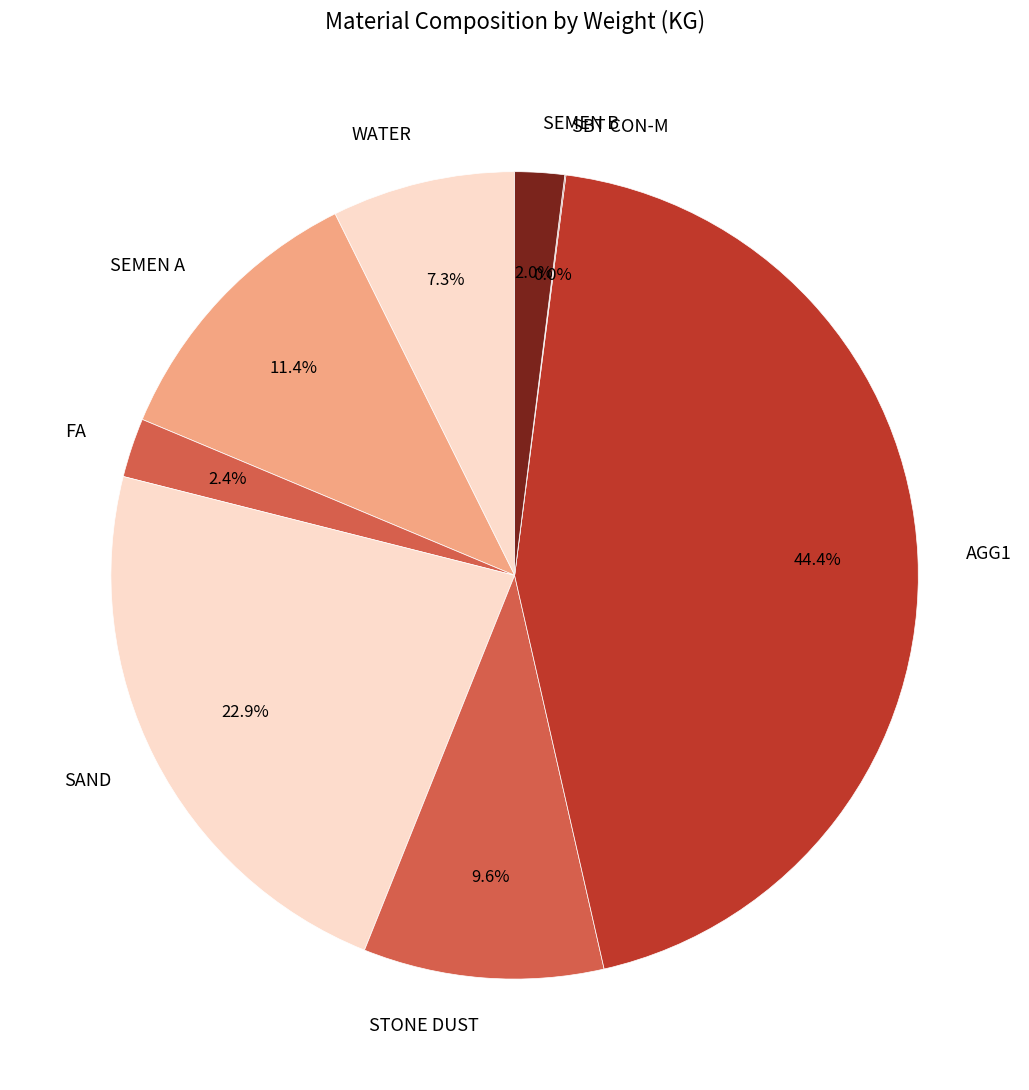

Between WATER and FA, which is larger?

WATER